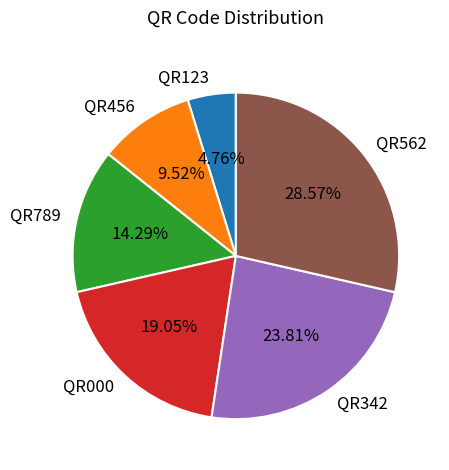

Which slice is the smallest?

QR123